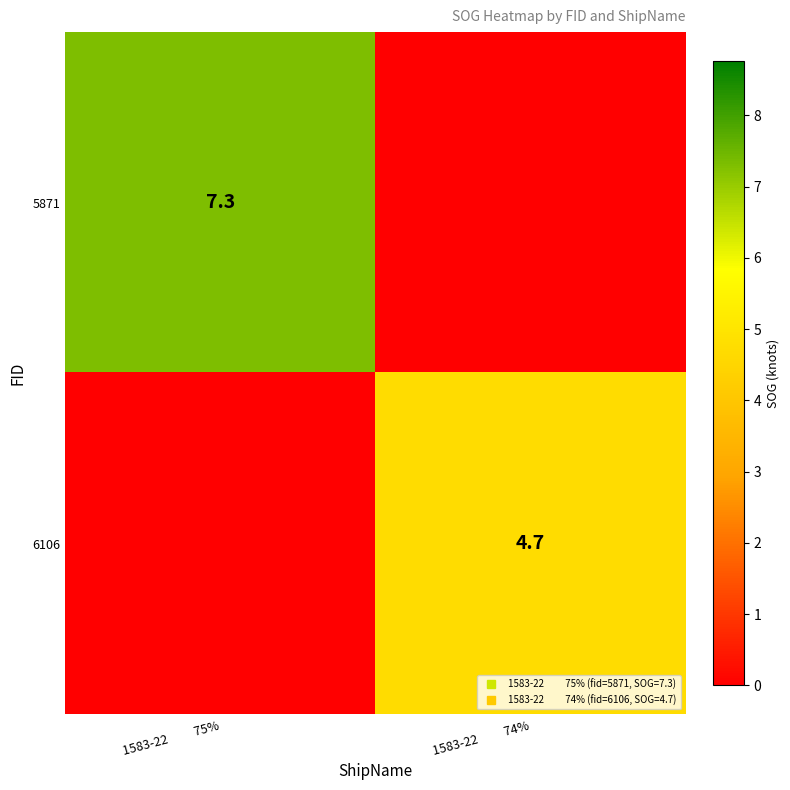

How many positive values does the 5871 series have?

1